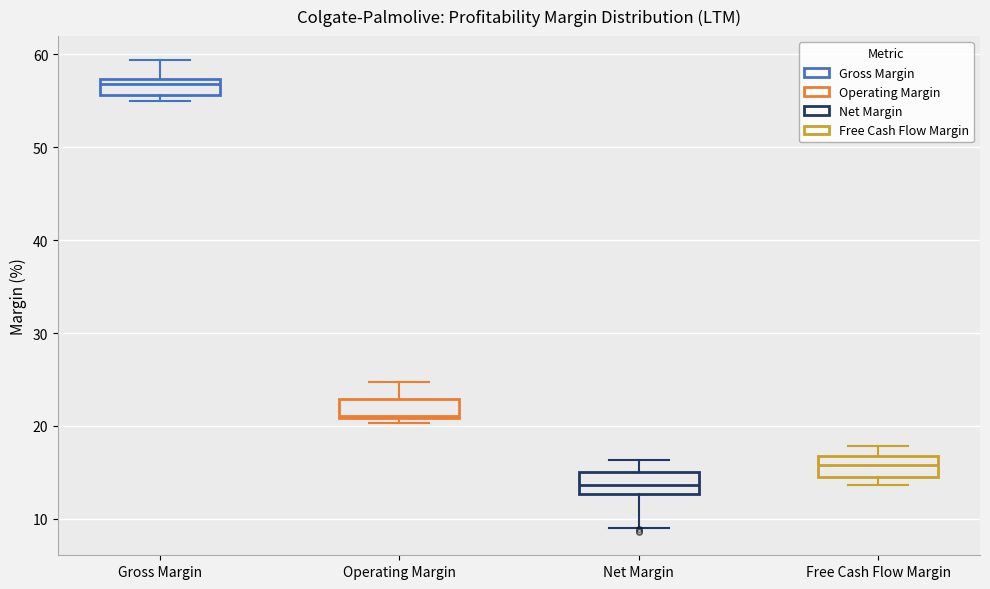

Reading left to right, read every box against the y-axis: the position of its median line, the range the box covers, and the ends of its whiskers. The values are not printed on the chart, so give them approximately, as read against the axis.

Gross Margin: median 57 (just below the box's upper edge), box 56 to 57, whiskers 55 to 59
Operating Margin: median 21, box 21 to 23, whiskers 20 to 25
Net Margin: median 14, box 13 to 15, whiskers 9 to 16
Free Cash Flow Margin: median 16, box 15 to 17, whiskers 14 to 18